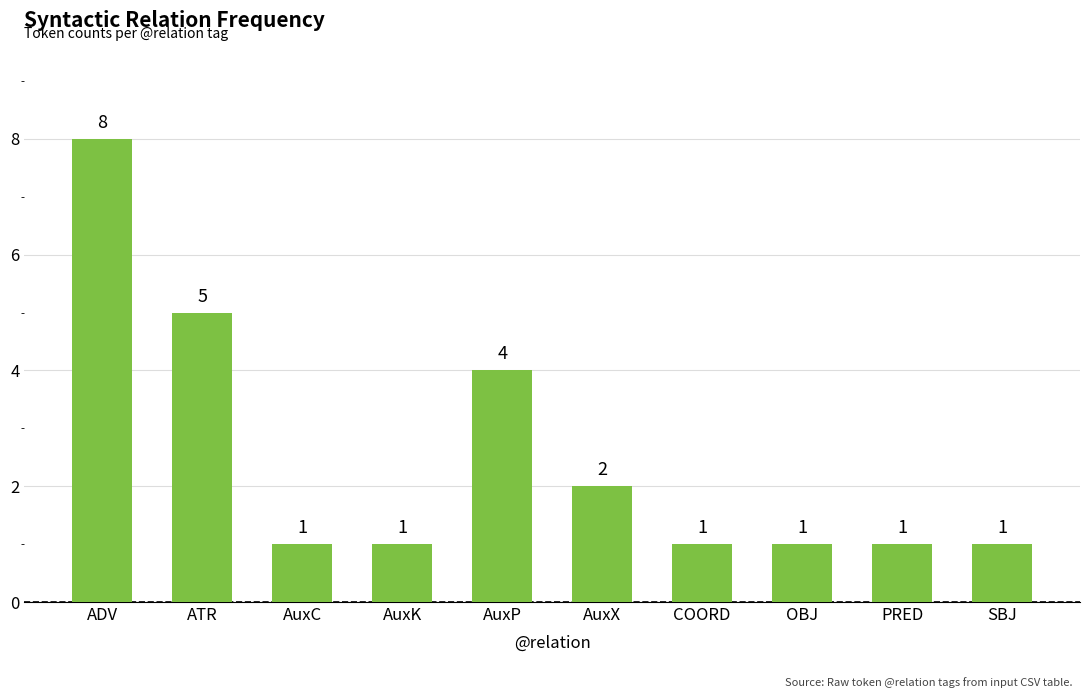

Reading left to right, list all the values displayed in this chart.

8	5	1	1	4	2	1	1	1	1